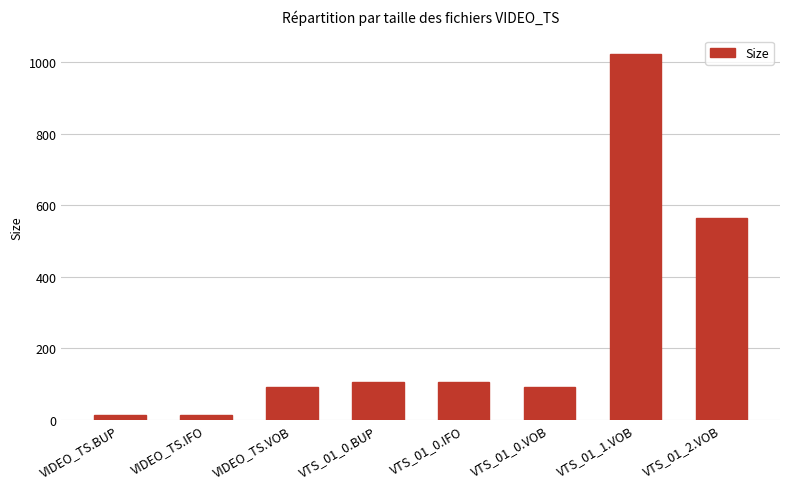

Reading left to right, extract all data points from this chart.

VIDEO_TS.BUP=12.0	VIDEO_TS.IFO=12.0	VIDEO_TS.VOB=90.0	VTS_01_0.BUP=104.0	VTS_01_0.IFO=104.0	VTS_01_0.VOB=90.0	VTS_01_1.VOB=1024.0	VTS_01_2.VOB=563.1